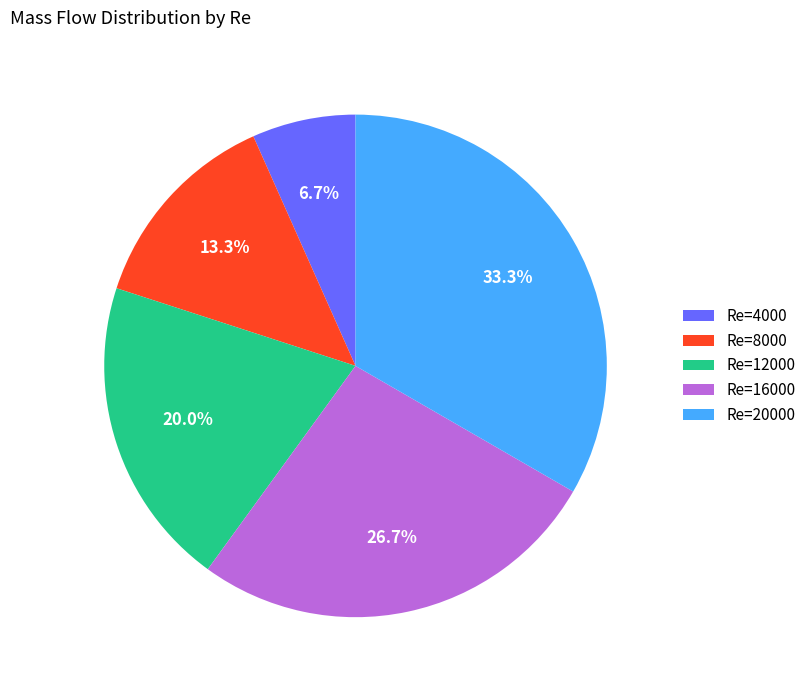

How many segments does this pie chart have?

5